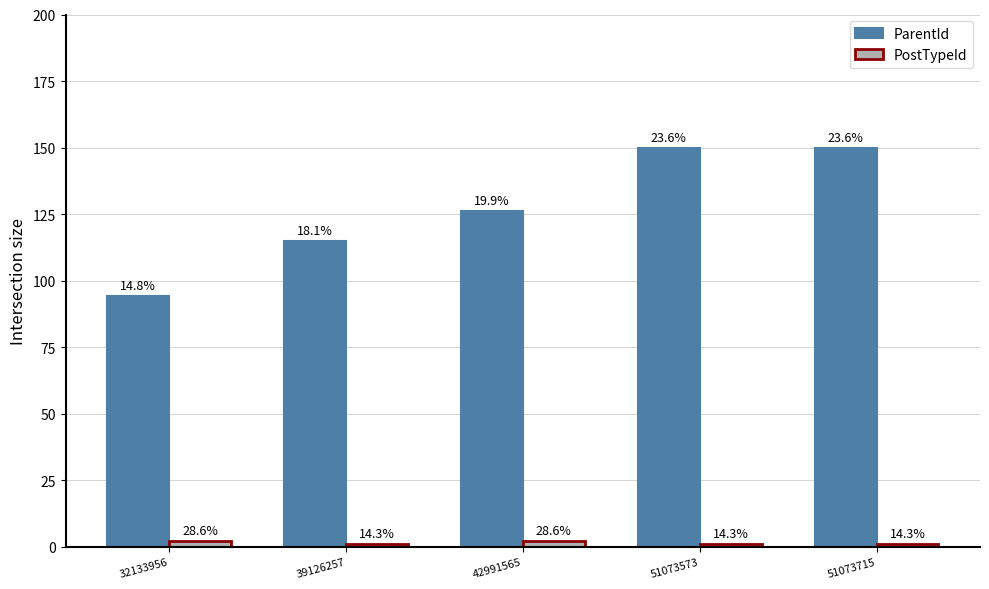

What is the difference between the PostTypeId values at 32133956 and 51073573?

1.0